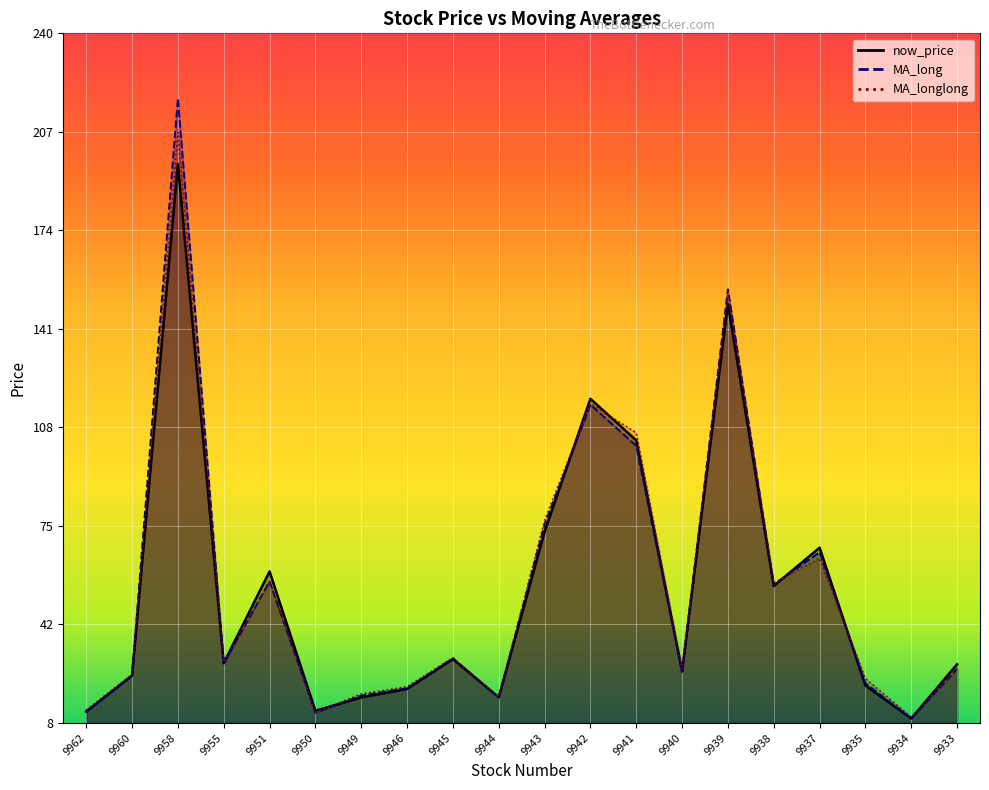

What is the difference between the maximum and minimum values in the MA_long series?

208.7